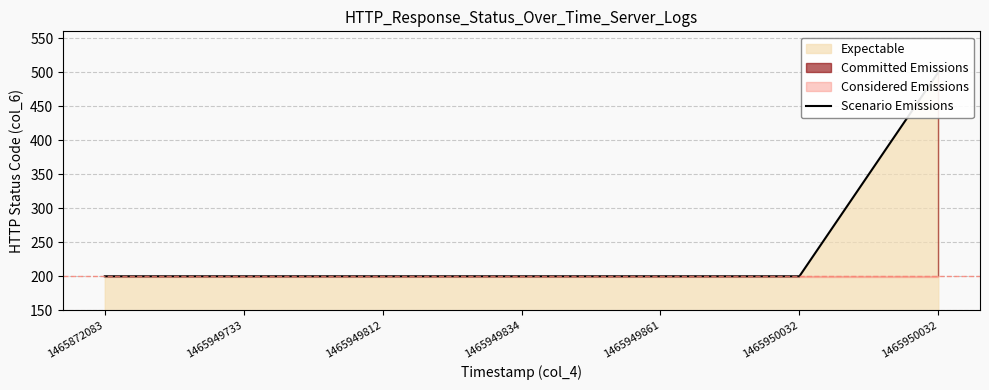

Reading right to left, transcribe all the data shown in this chart.

500	200	200	200	200	200	200